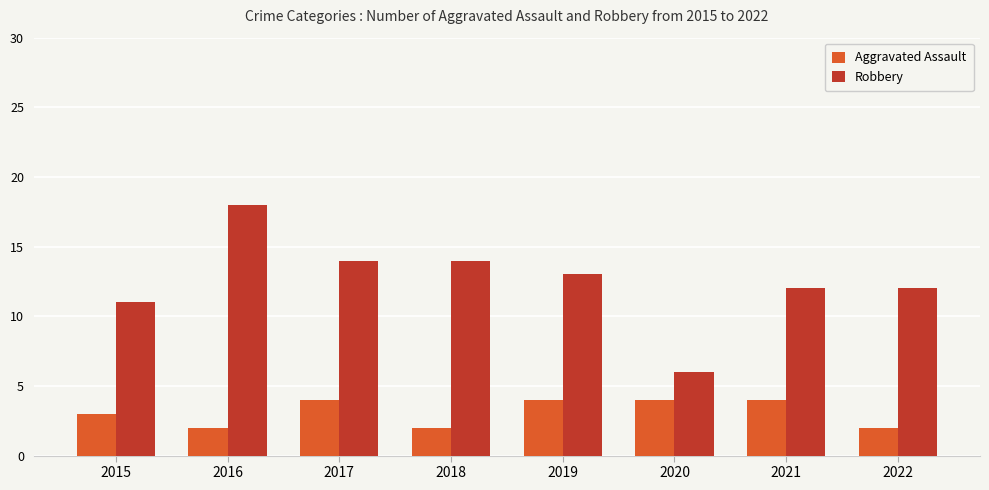

What is the difference between the Robbery values at 2015 and 2017?

3